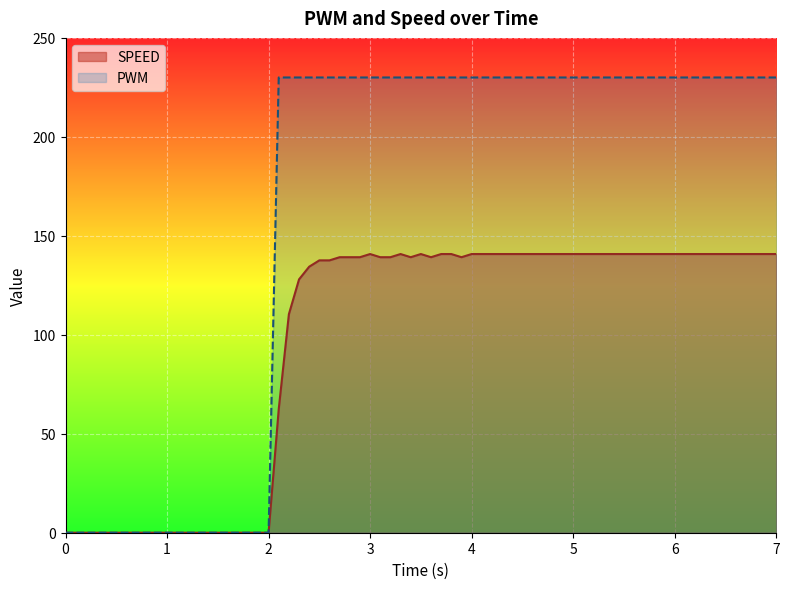

True or false: SPEED and PWM intersect in this chart.

False